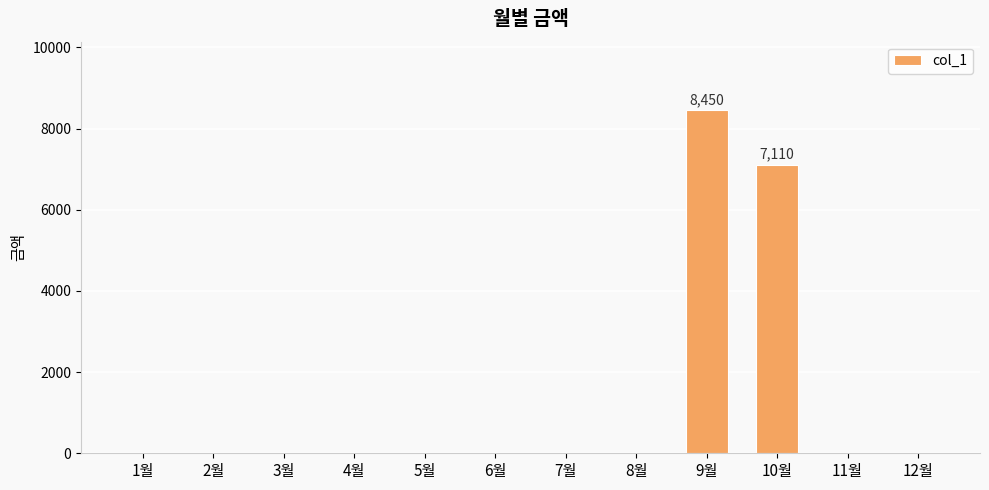

How many data points are above 0?

2